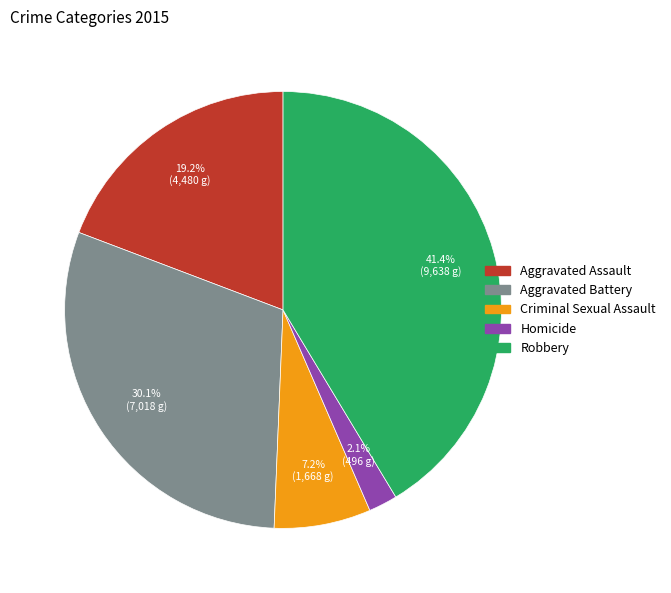

To the nearest percent, what percentage of the pie is Homicide?

2%